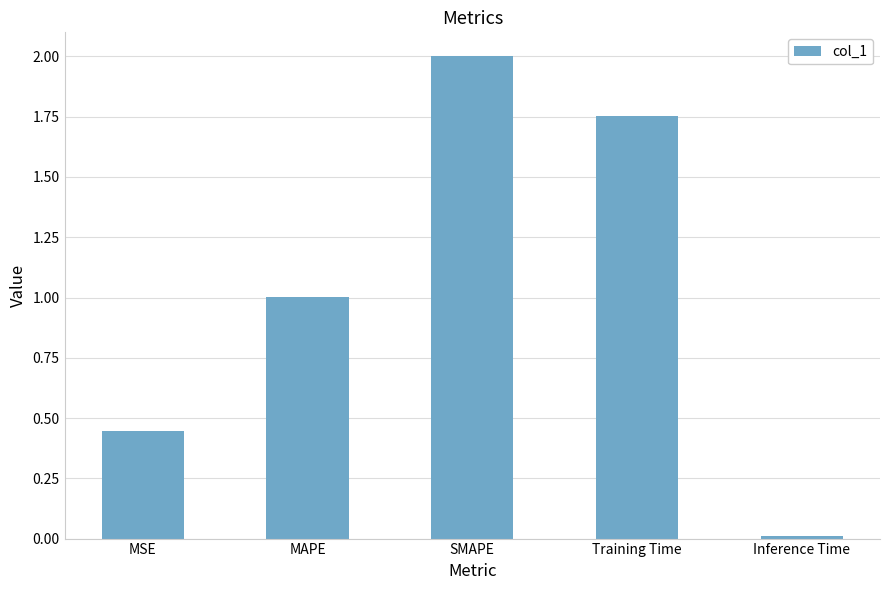

What is the difference between the maximum and minimum values?

2.0